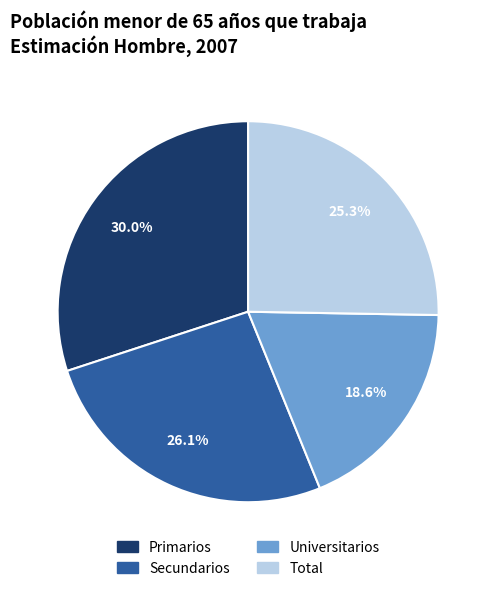

To the nearest percent, what portion does Universitarios represent?

19%